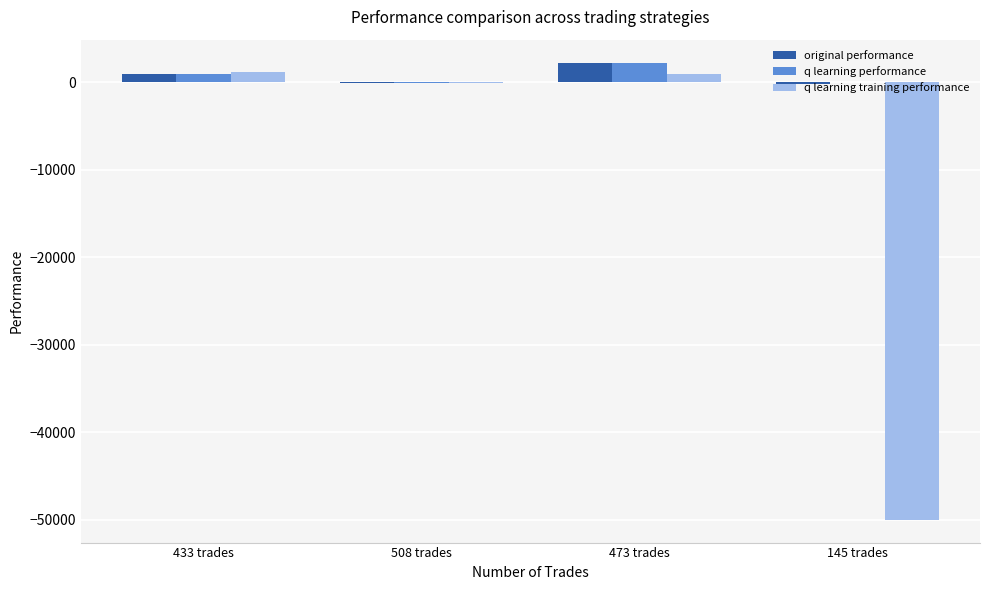

What is the highest value of the q learning performance series?

2243.0